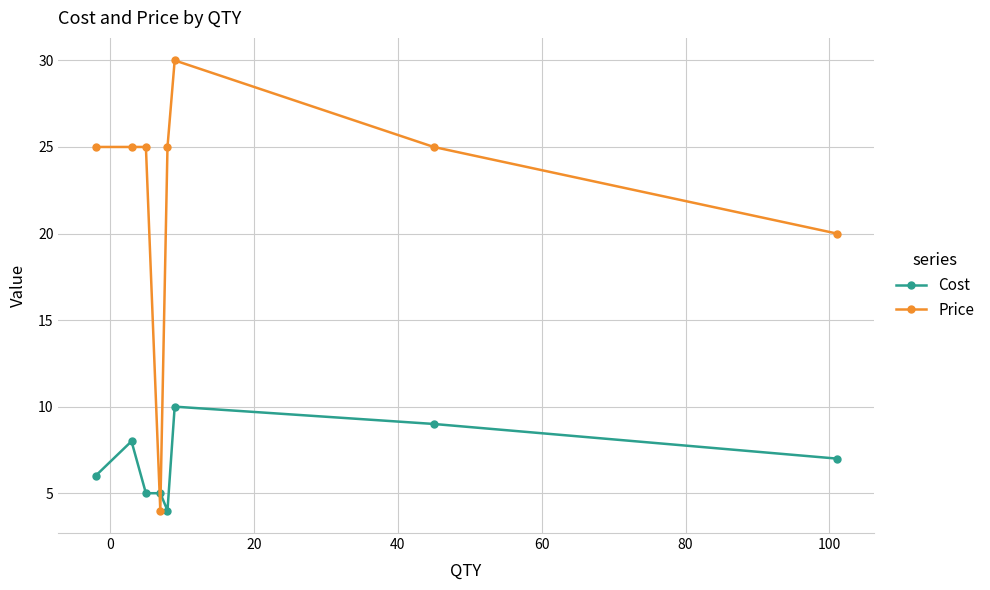

Does the chart have visible grid lines?

Yes